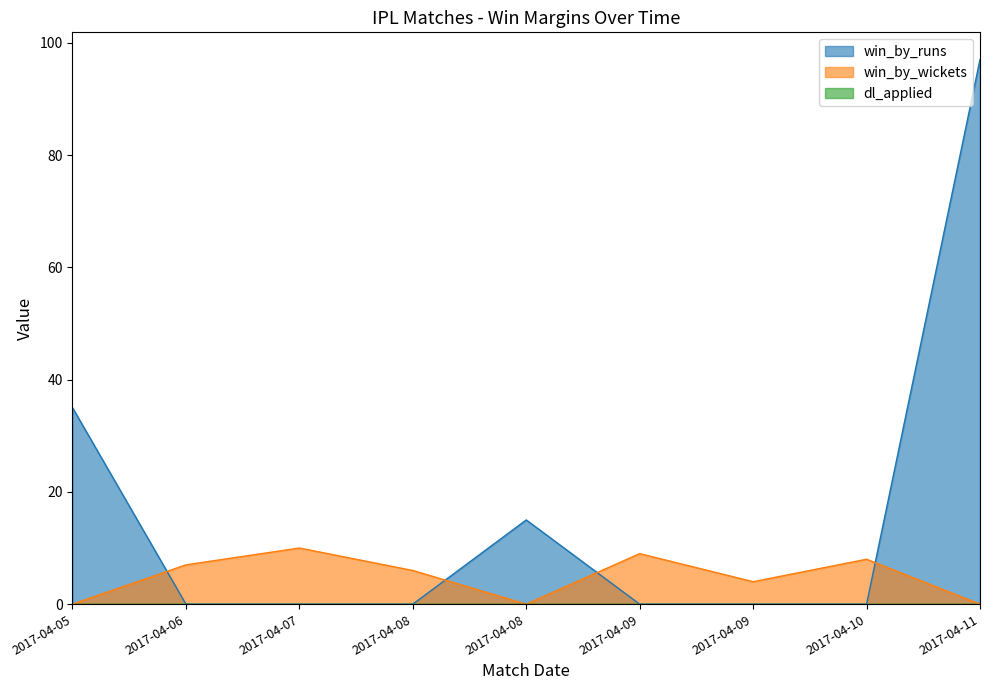

What is the sum of the win_by_wickets values at 2017-04-09 and 2017-04-07?

19